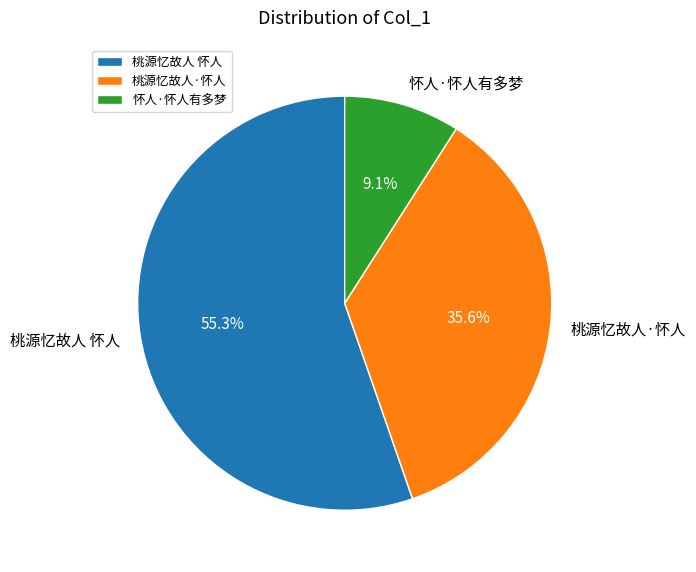

Which slice is the largest?

桃源忆故人 怀人